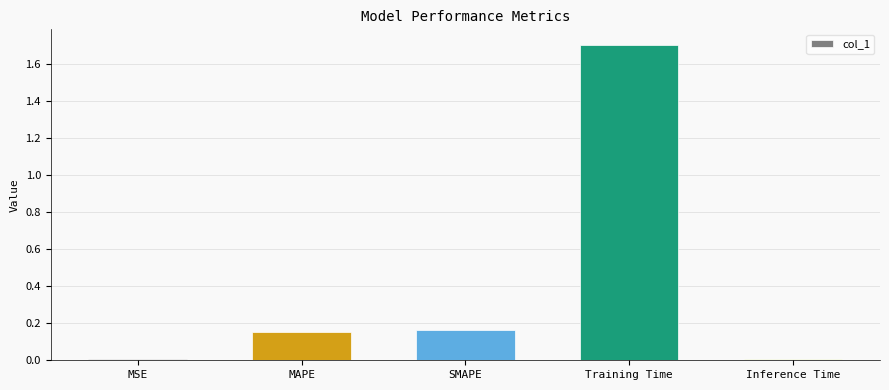

What is the maximum value shown in the chart?

1.7